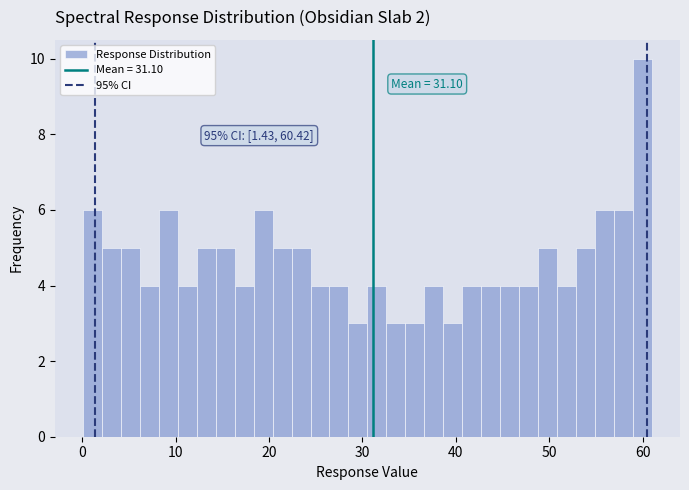

Read against the x-axis, roughly where is the centre of the tallest bar?

60